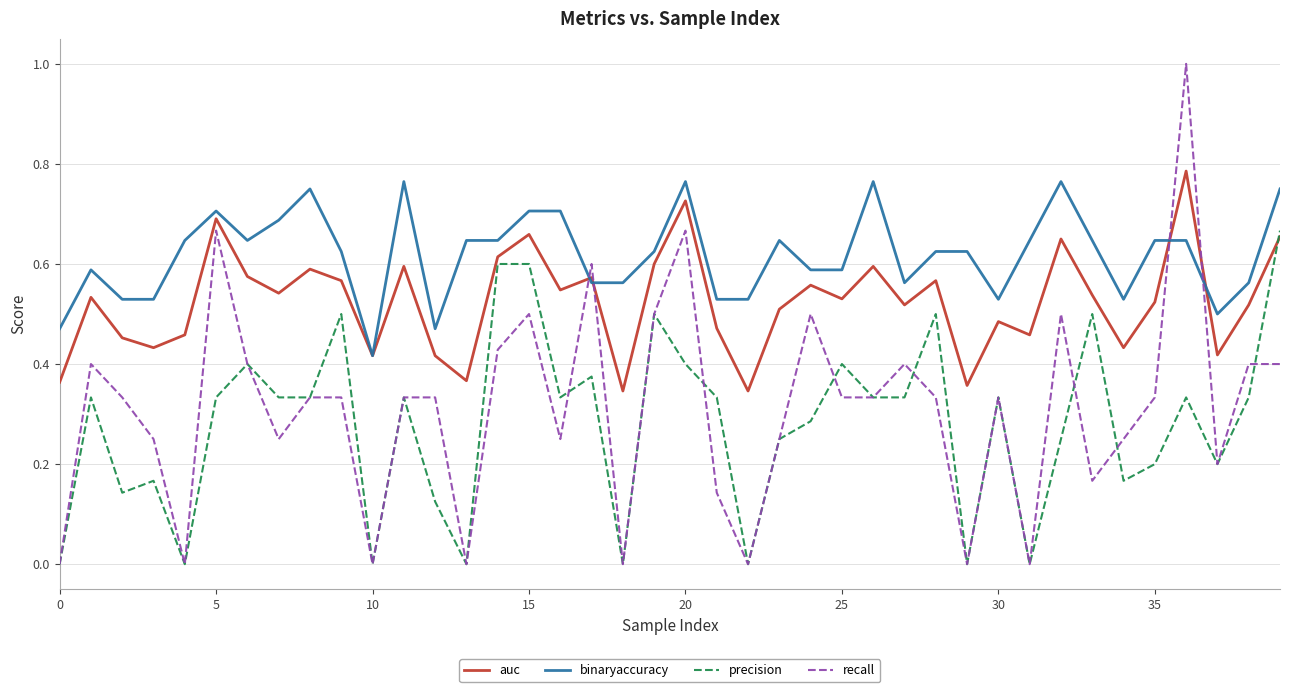

List the series in order of their peak value, highest first.

recall, auc, binaryaccuracy, precision